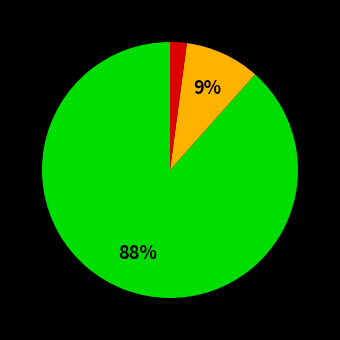

Is there any slice that represents more than half of the pie?

Yes